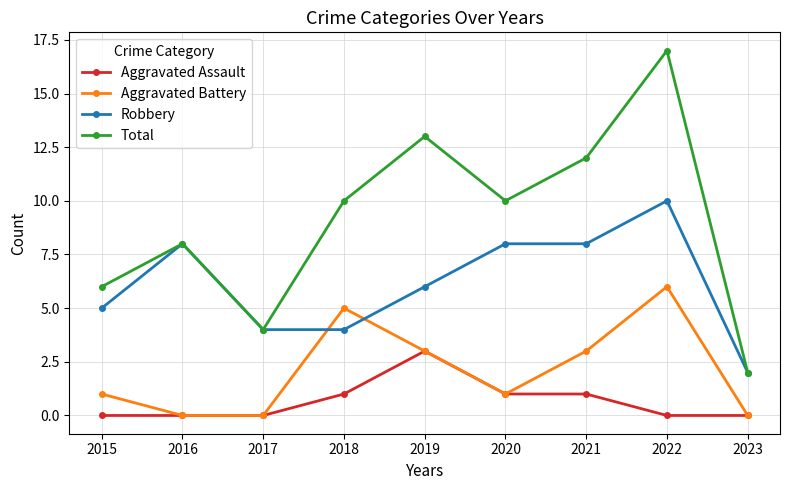

Count the Robbery values in the range 4 to 8.

7